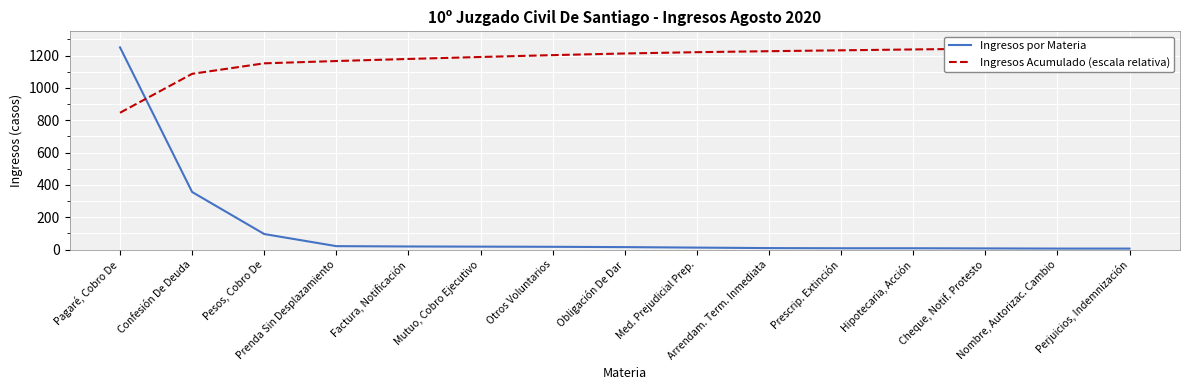

What value does the Ingresos por Materia series have at Pesos, Cobro De?

96